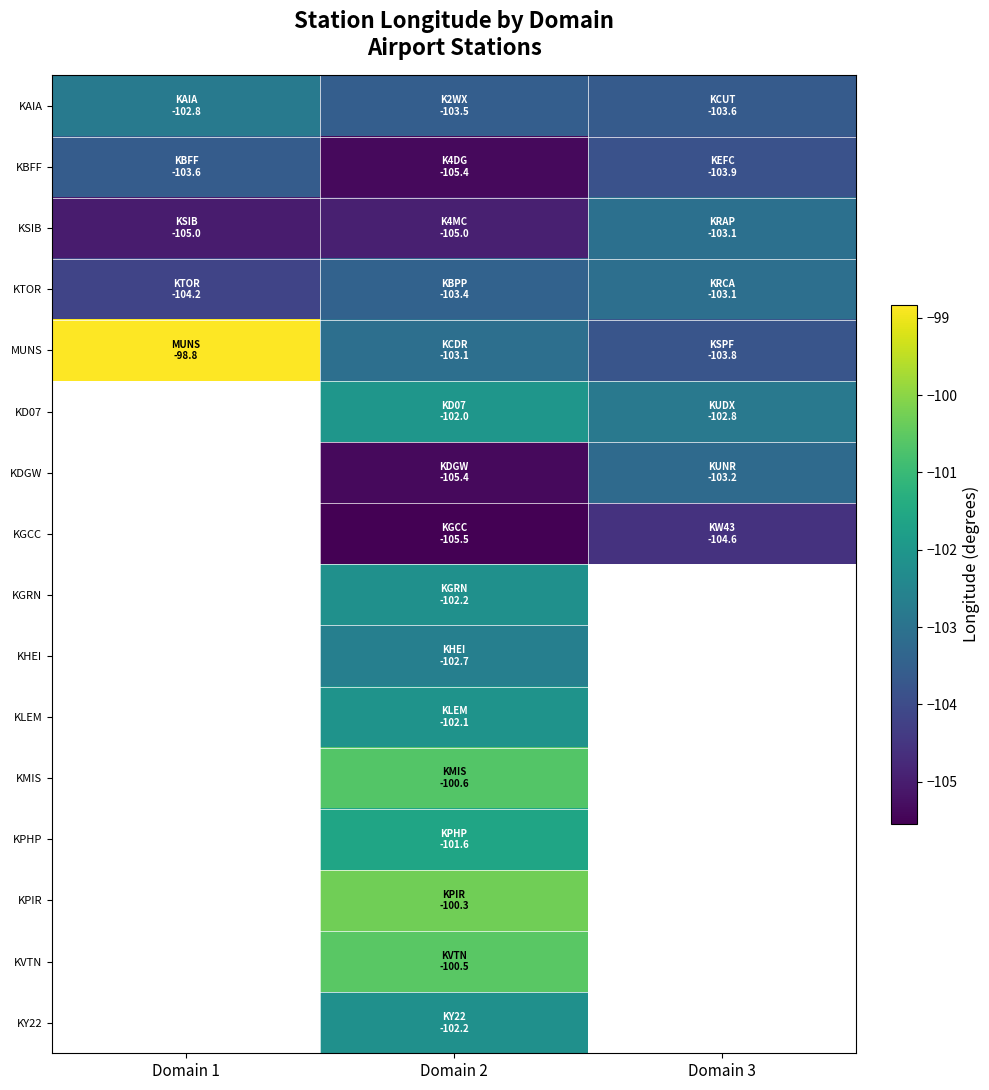

Between Domain 1 and Domain 2, which series saw the biggest shift?

MUNS